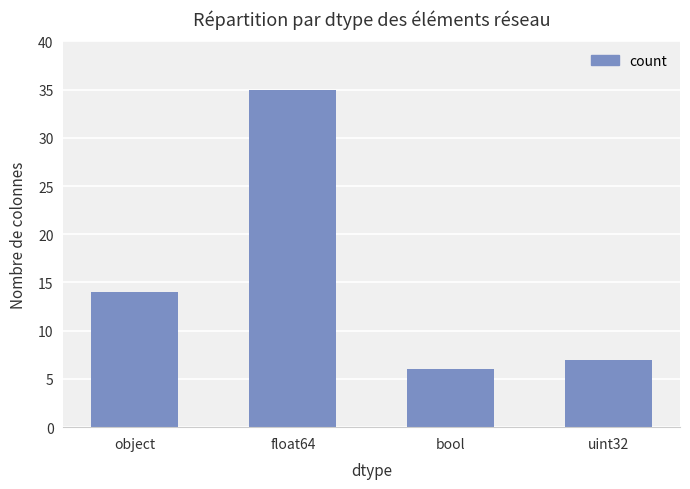

What is the difference between the maximum and minimum values?

29